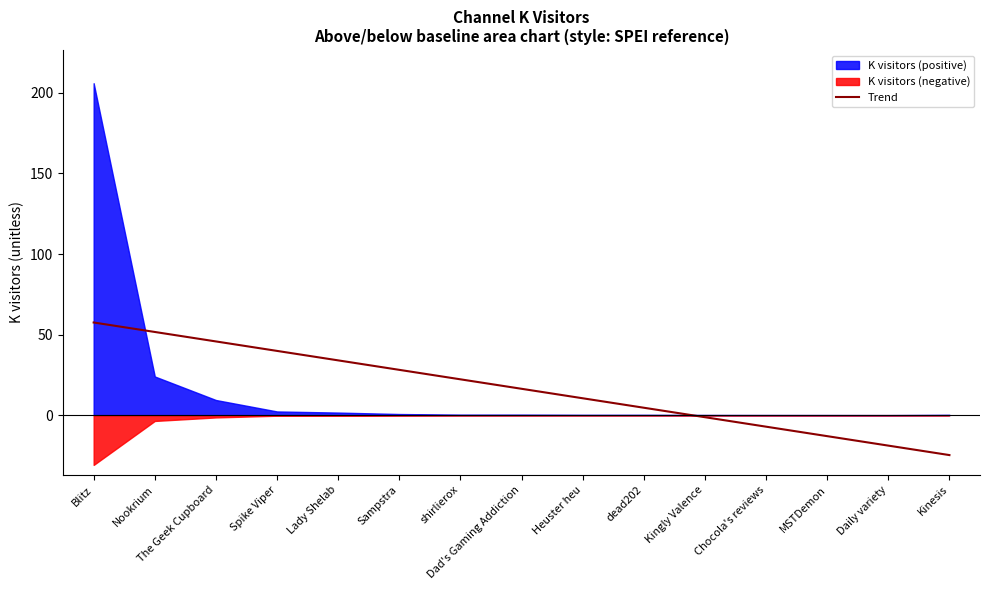

Reading right to left, extract all data points from this chart.

-24.8	-18.9	-13.0	-7.1	-1.3	4.6	10.5	16.4	22.2	28.1	34.0	39.9	45.8	51.6	57.5